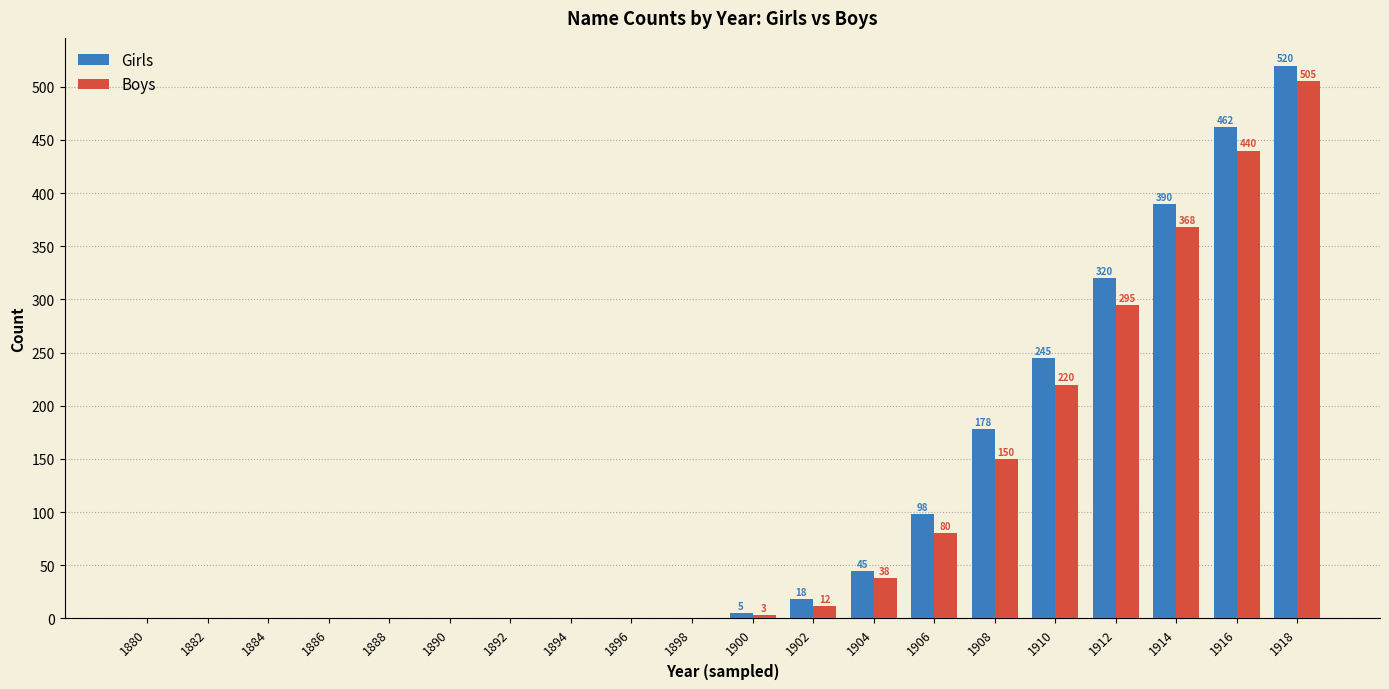

Which series changed the most between 1906 and 1918?

Boys